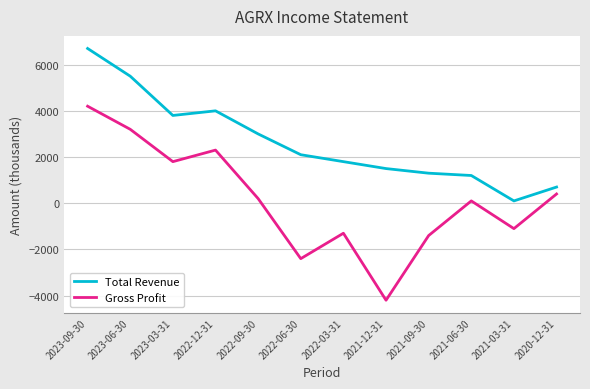

True or false: Total Revenue and Gross Profit cross at least once.

False